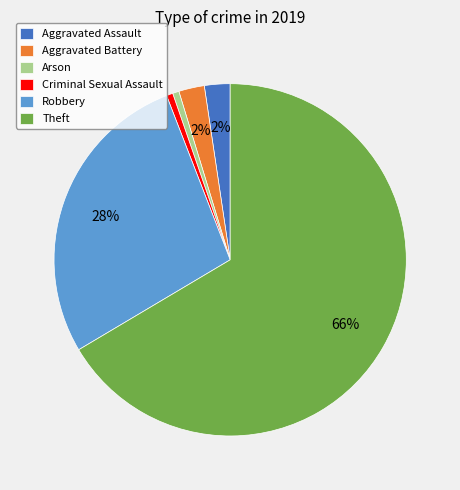

To the nearest percent, what is the combined percentage of Robbery and Theft?

94%